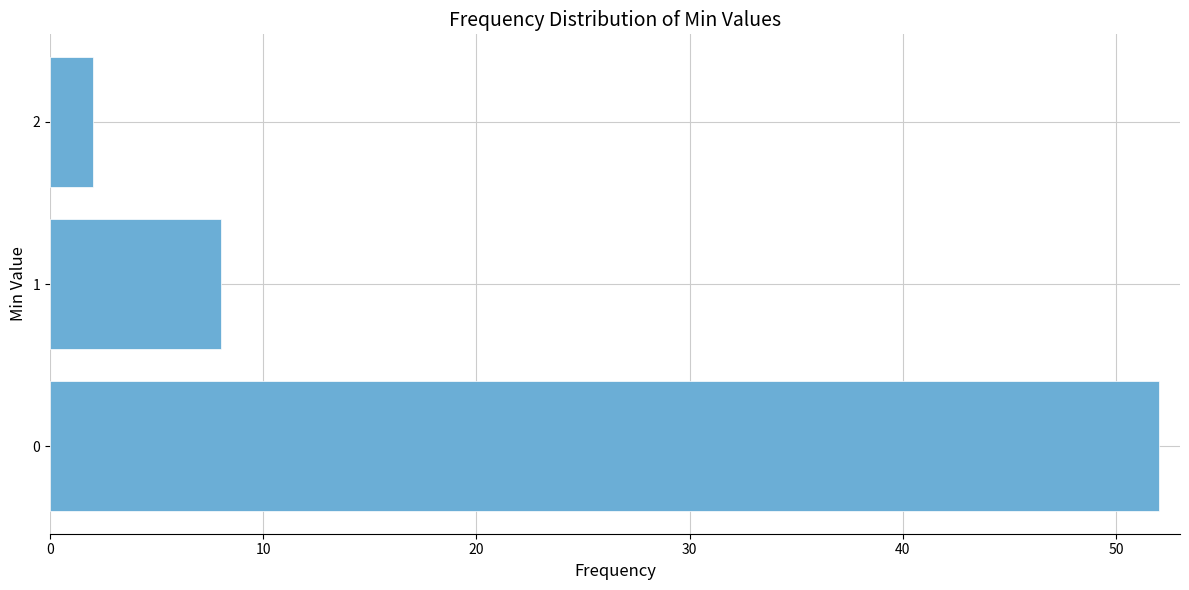

Reading bottom to top, extract all data points from this chart.

0=52	1=8	2=2